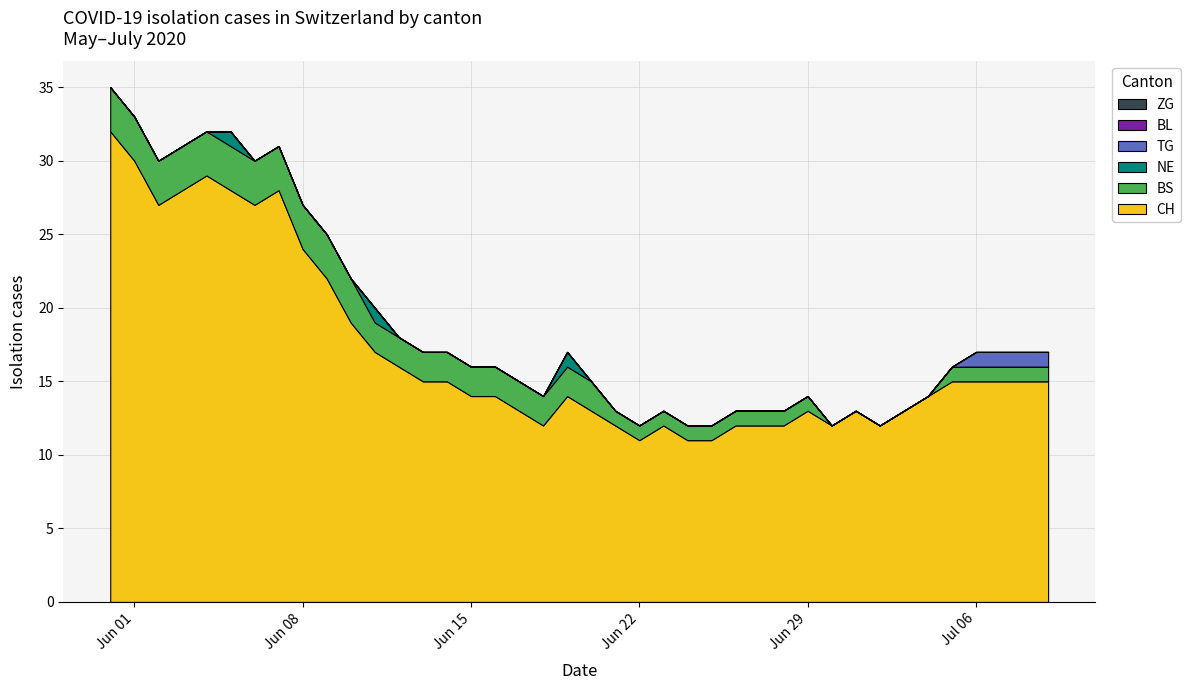

Reading left to right, extract all data points from this chart.

CH: 32	30	27	28	29	28	27	28	24	22	19	17	16	15	15	14	14	13	12	14	13	12	11	12	11	11	12	12	12	13	12	13	12	13	14	15	15	15	15	15
NE: 0	0	0	0	0	1	0	0	0	0	0	1	0	0	0	0	0	0	0	1	0	0	0	0	0	0	0	0	0	0	0	0	0	0	0	0	0	0	0	0
BL: 0	0	0	0	0	0	0	0	0	0	0	0	0	0	0	0	0	0	0	0	0	0	0	0	0	0	0	0	0	0	0	0	0	0	0	0	0	0	0	0
TG: 0	0	0	0	0	0	0	0	0	0	0	0	0	0	0	0	0	0	0	0	0	0	0	0	0	0	0	0	0	0	0	0	0	0	0	0	1	1	1	1
BS: 3	3	3	3	3	3	3	3	3	3	3	2	2	2	2	2	2	2	2	2	2	1	1	1	1	1	1	1	1	1	0	0	0	0	0	1	1	1	1	1
ZG: 0	0	0	0	0	0	0	0	0	0	0	0	0	0	0	0	0	0	0	0	0	0	0	0	0	0	0	0	0	0	0	0	0	0	0	0	0	0	0	0